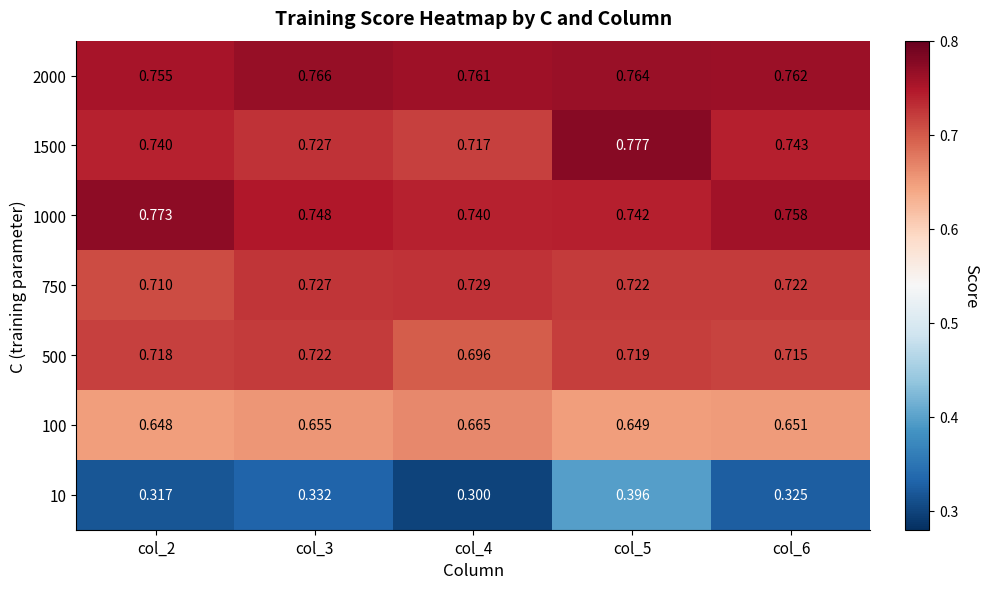

Which series has the largest range (max minus min)?

10